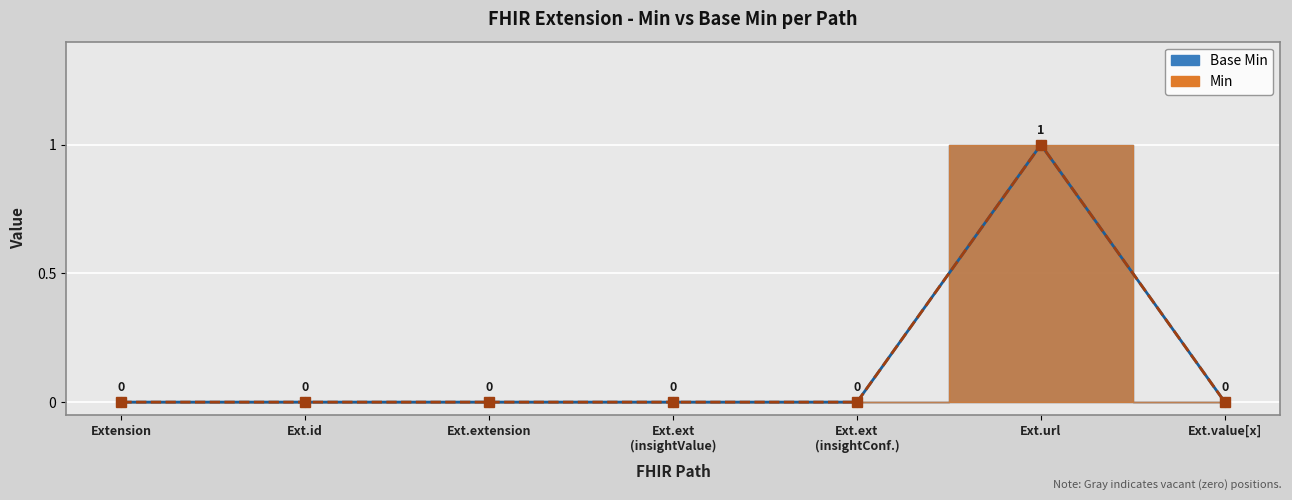

At Ext.url, list the series in order from smallest to largest.

Base Min, Min